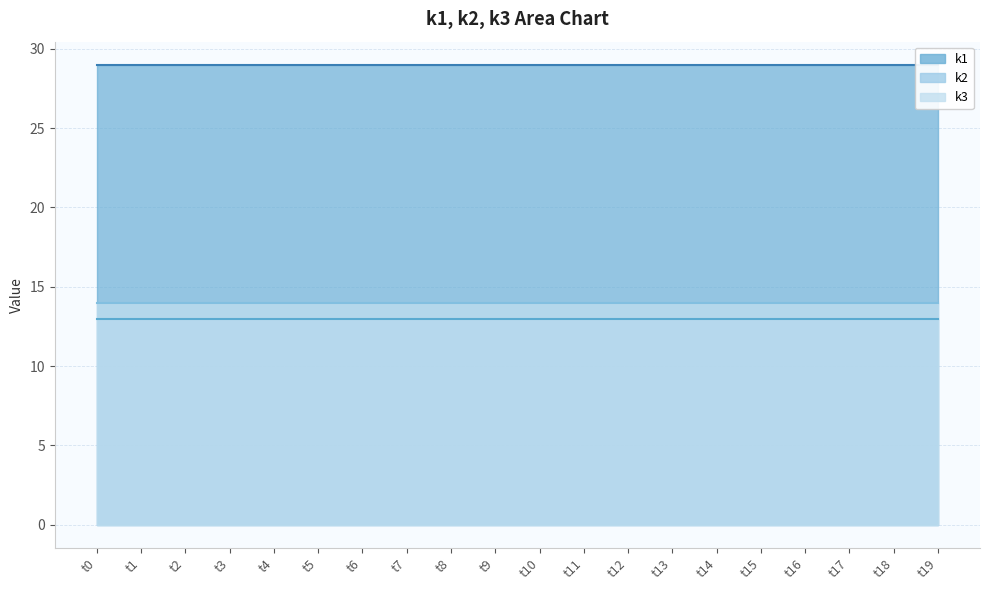

Does the chart display data point markers on the line(s)?

No